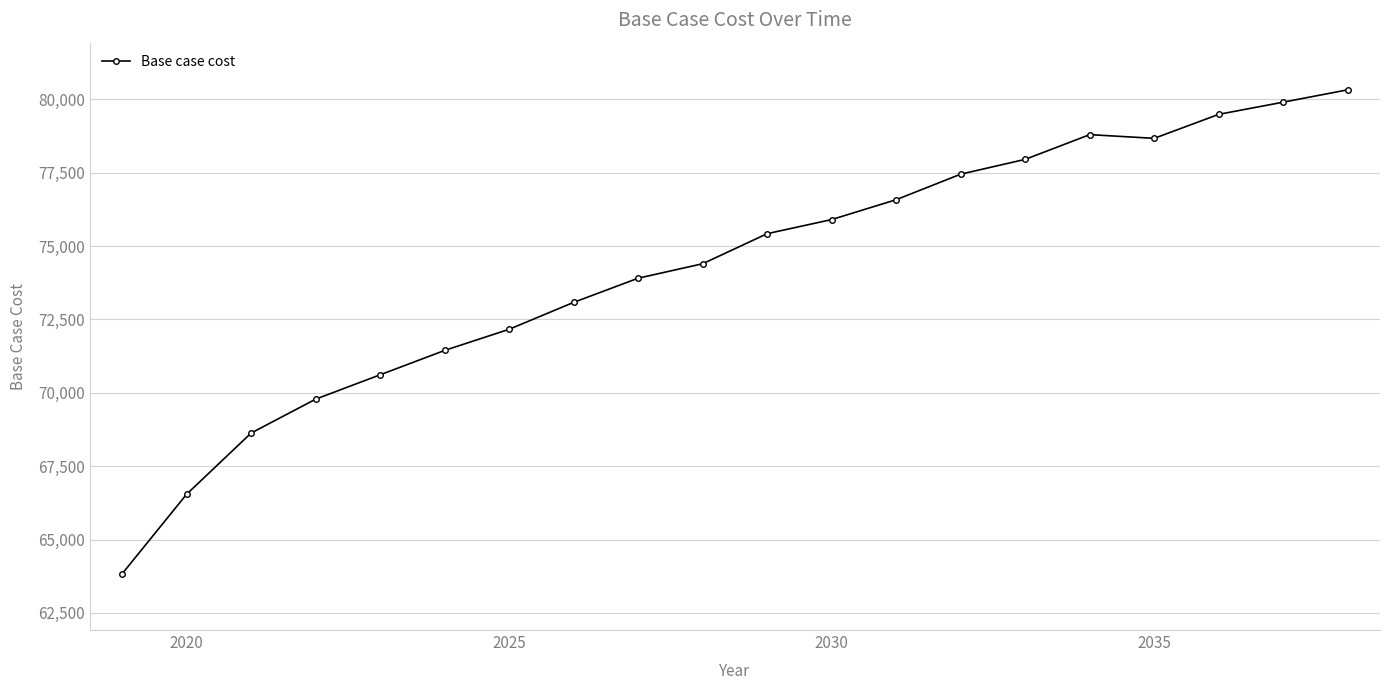

What is the smallest value displayed?

63830.3